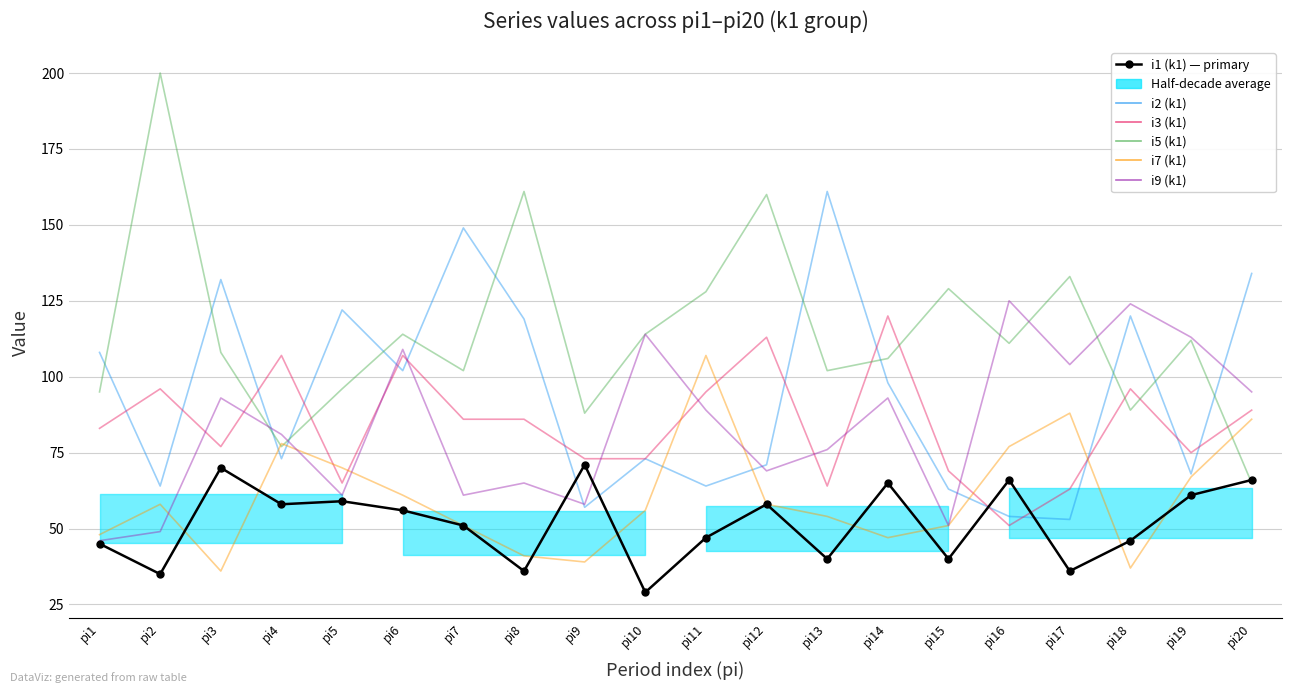

What is the sum of the i2 (k1) values at pi8 and pi16?

173